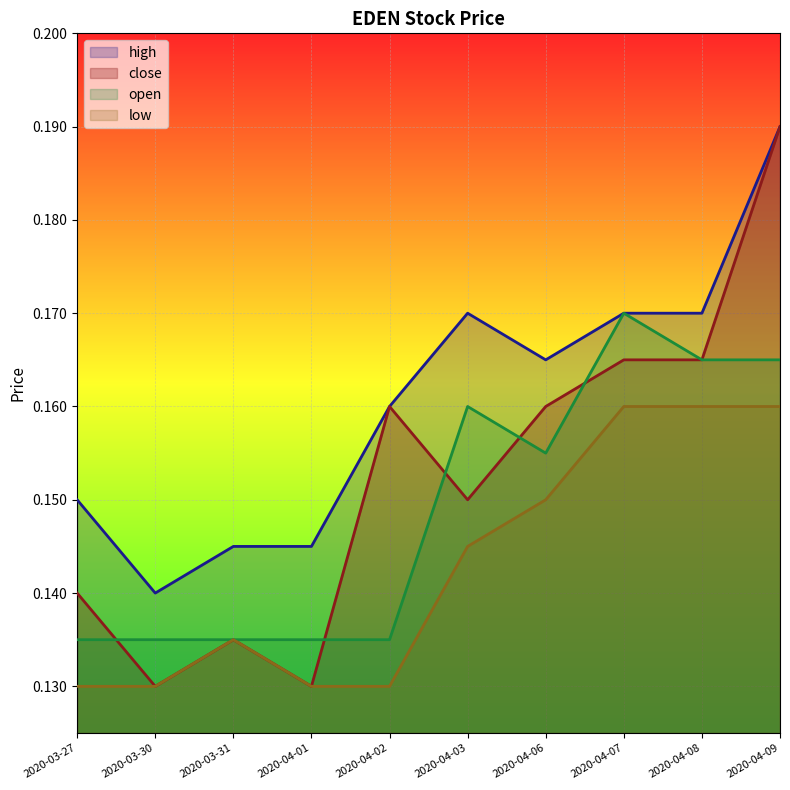

What is the label of the 3rd point from the left?

2020-03-31